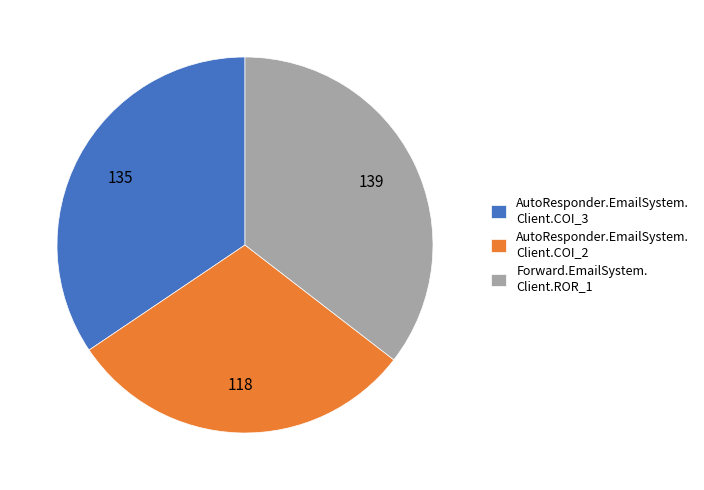

True or false: Forward.EmailSystem. Client.ROR_1 accounts for 46% of the total.

False